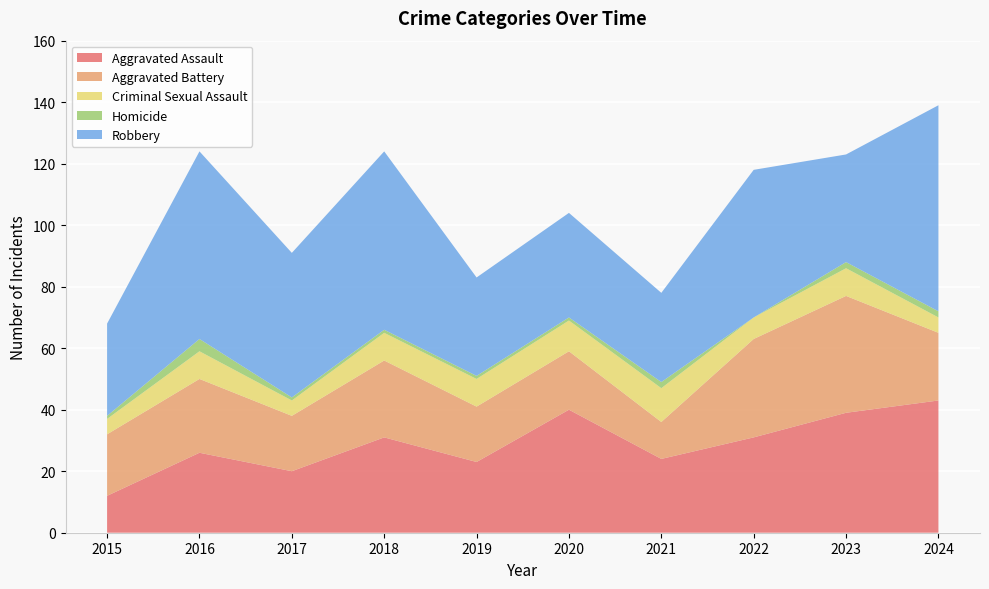

Reading left to right, extract all data points from this chart.

Aggravated Assault: 12	26	20	31	23	40	24	31	39	43
Aggravated Battery: 20	24	18	25	18	19	12	32	38	22
Criminal Sexual Assault: 5	9	5	9	9	10	11	7	9	5
Homicide: 1	4	1	1	1	1	2	0	2	2
Robbery: 30	61	47	58	32	34	29	48	35	67